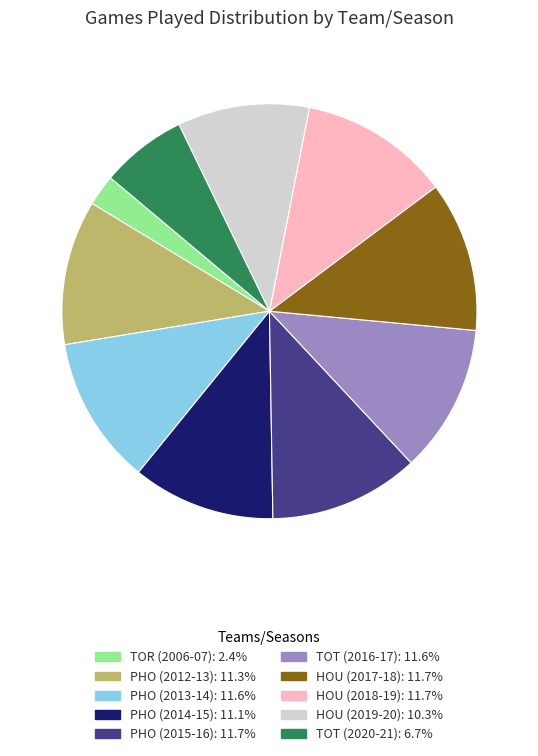

Which has a higher value, HOU (2019-20) or PHO (2012-13)?

PHO (2012-13)